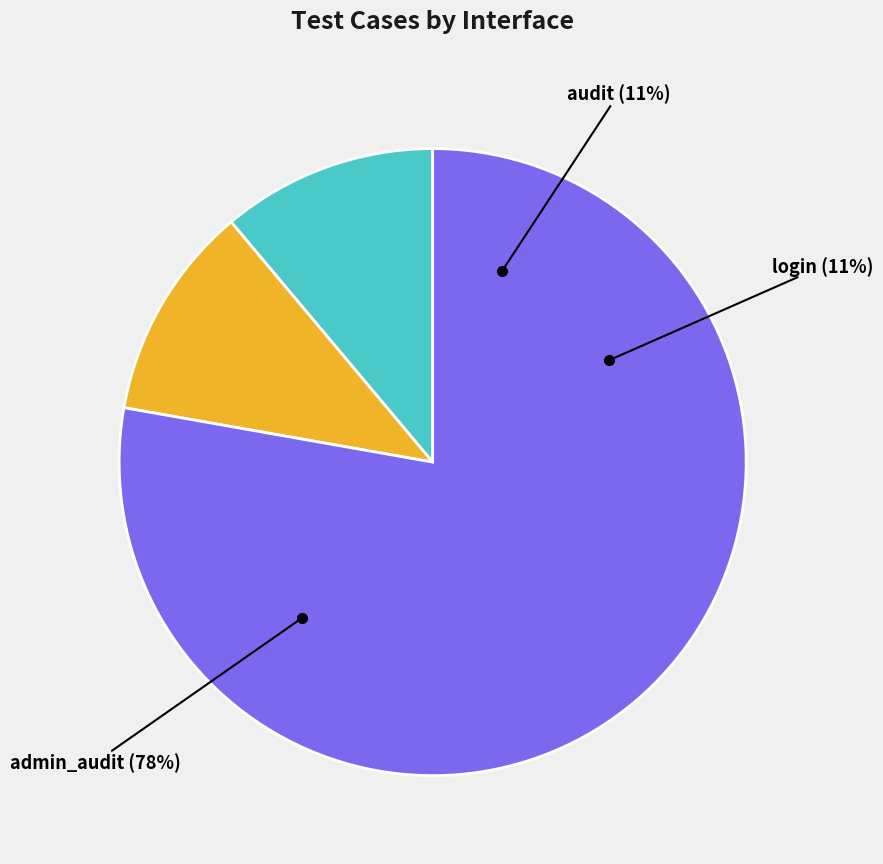

What percentage is the login slice, to the nearest percent?

11%